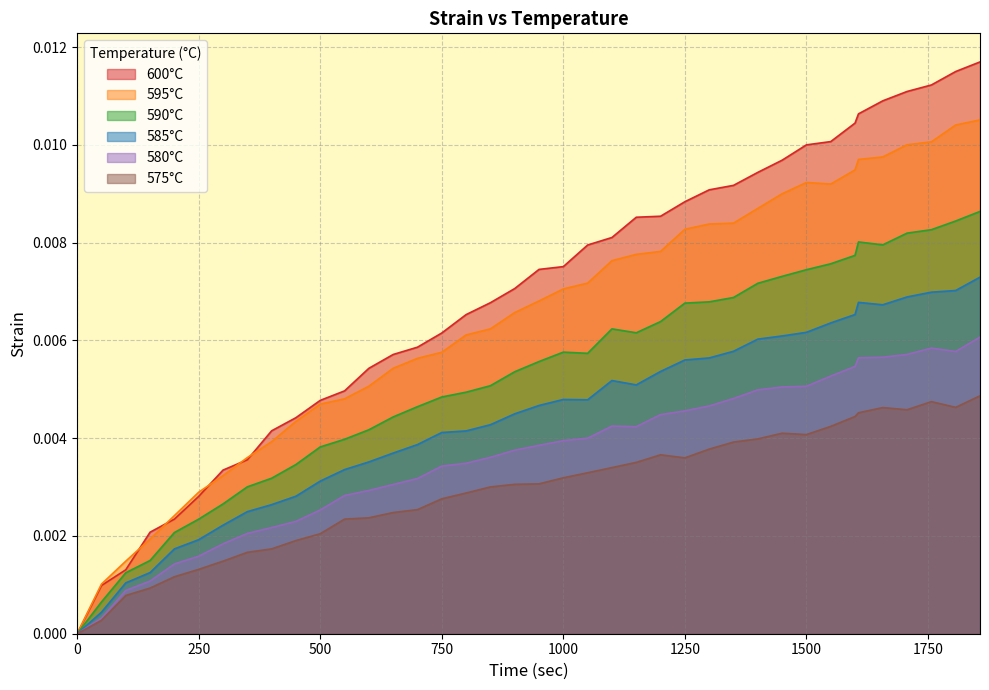

List the series in order of their peak value, lowest first.

575°C, 580°C, 585°C, 590°C, 595°C, 600°C